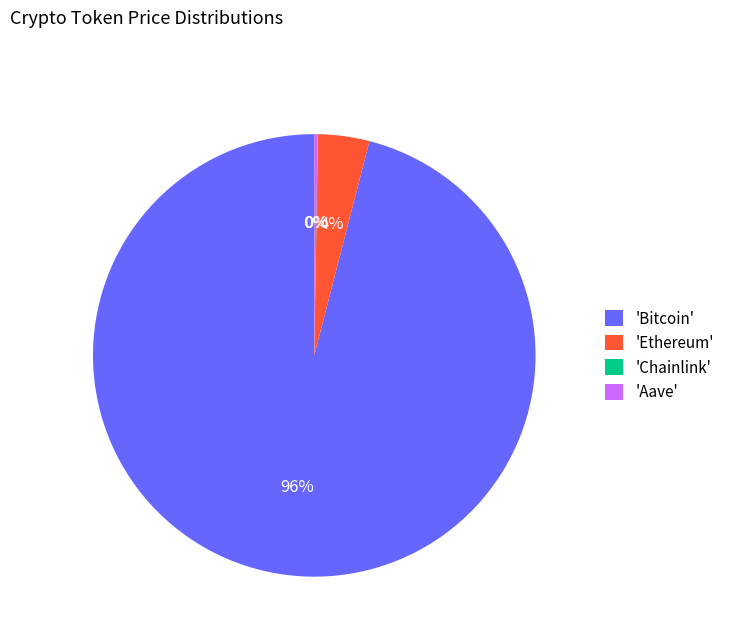

To the nearest percent, what portion does 'Bitcoin' represent?

96%